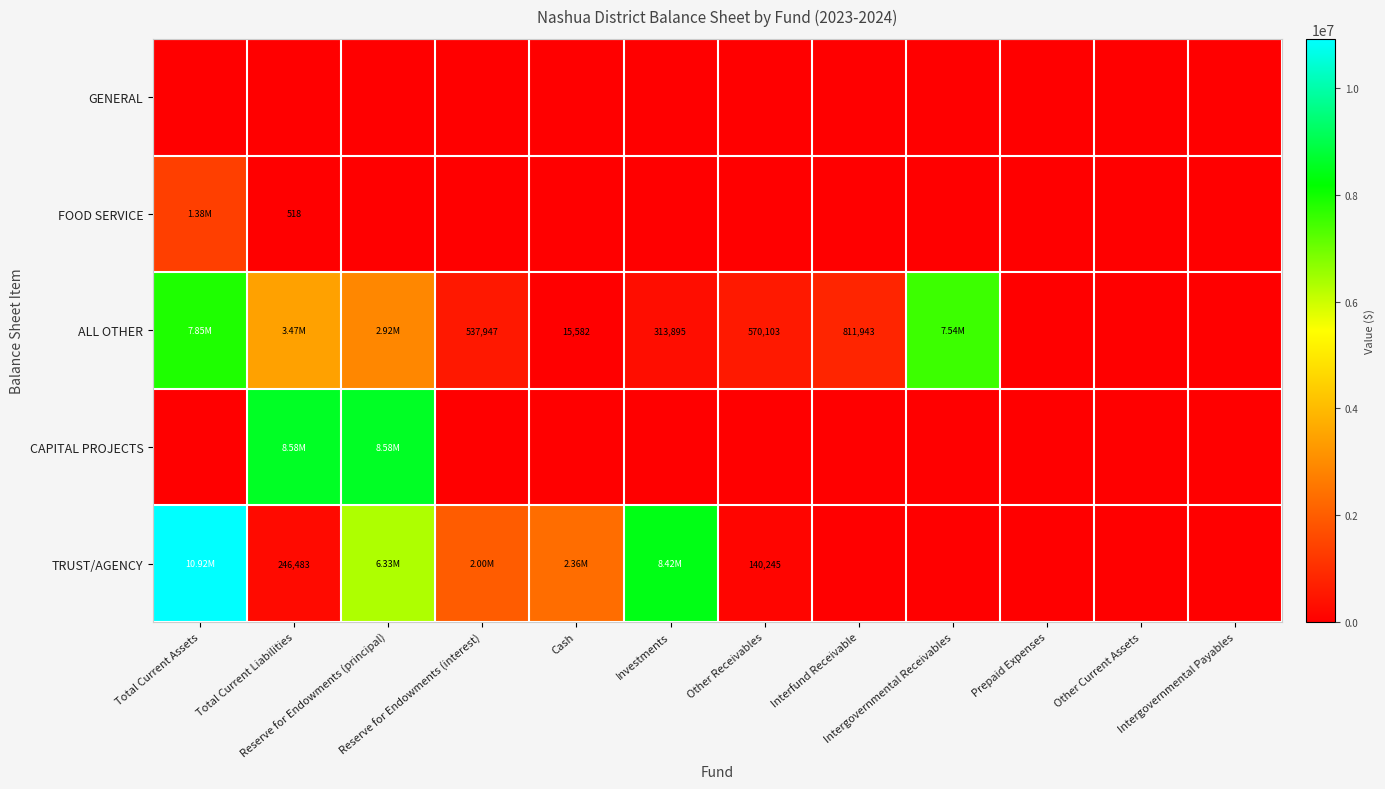

What is the sum of all CAPITAL PROJECTS values?

17155198.3